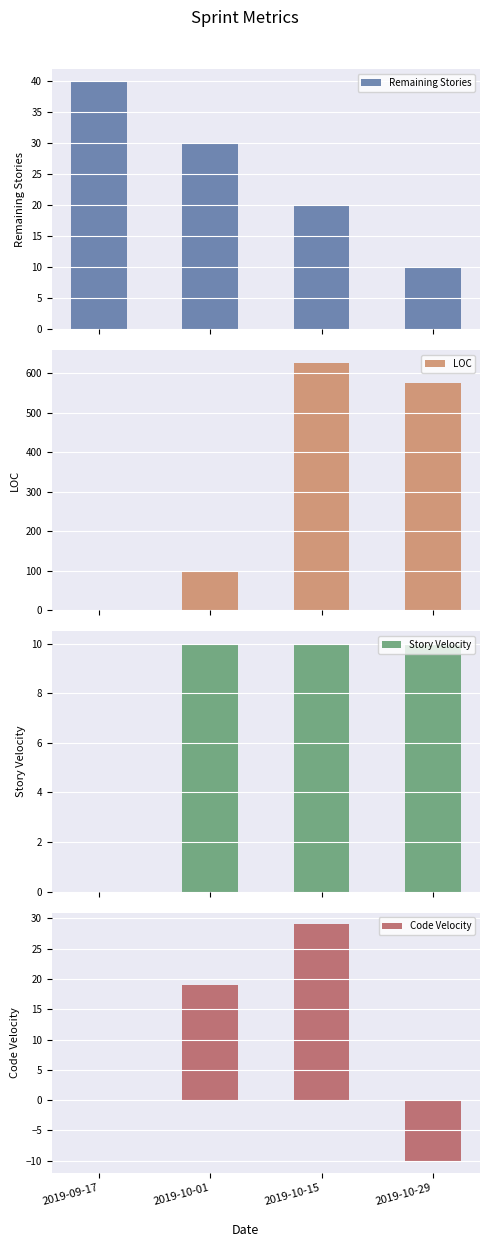

Which series has the largest total across all categories?

LOC